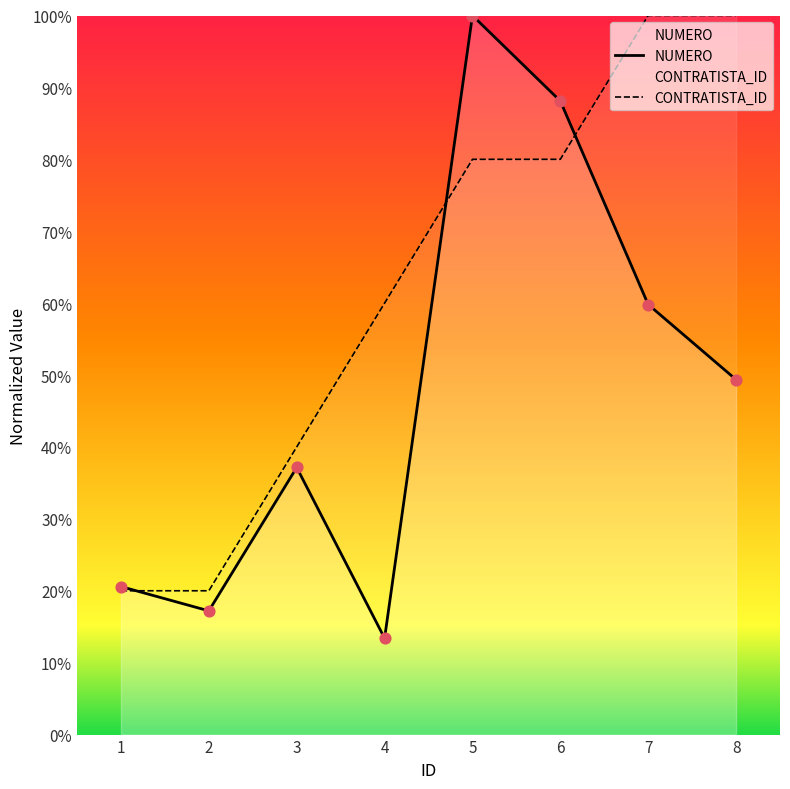

Which series has the largest total across all categories?

CONTRATISTA_ID